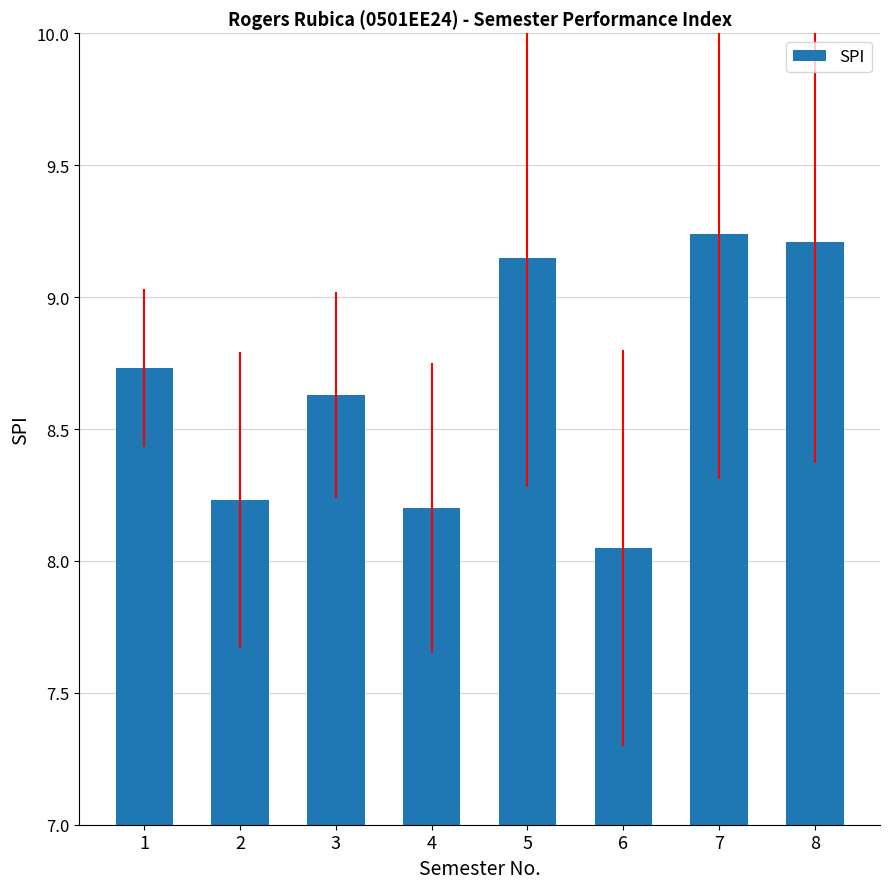

What is the difference between the maximum and minimum values?

1.2